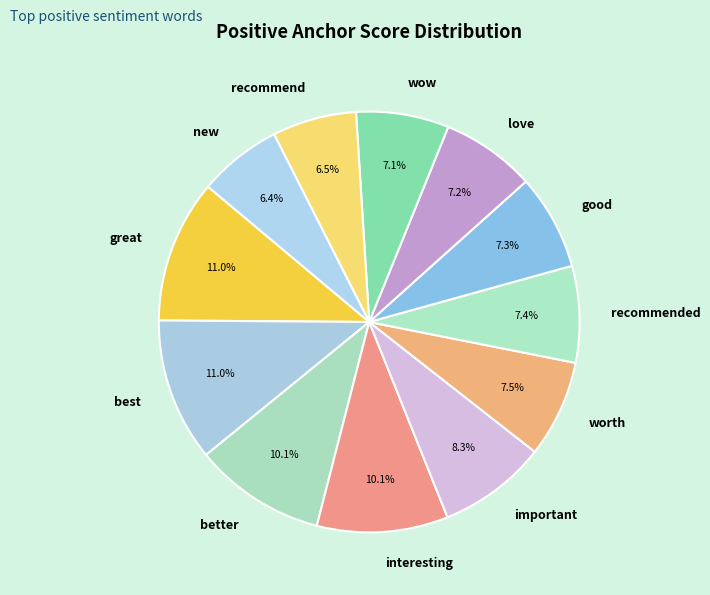

How many segments does this pie chart have?

12